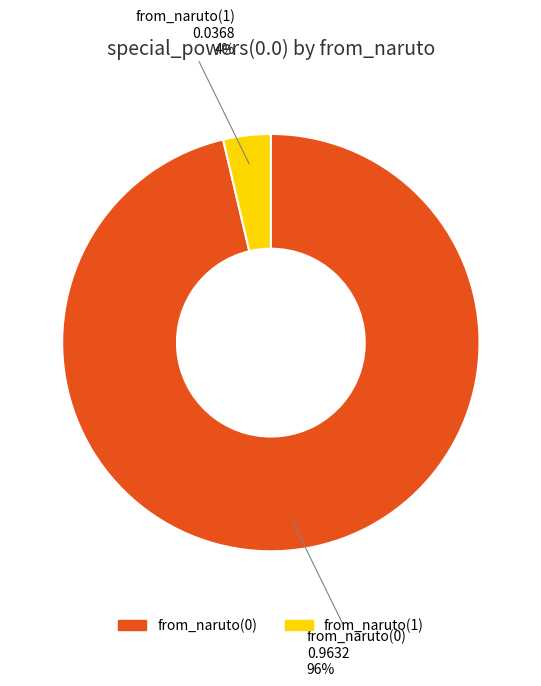

Does from_naruto(1) represent more than half of the total?

No